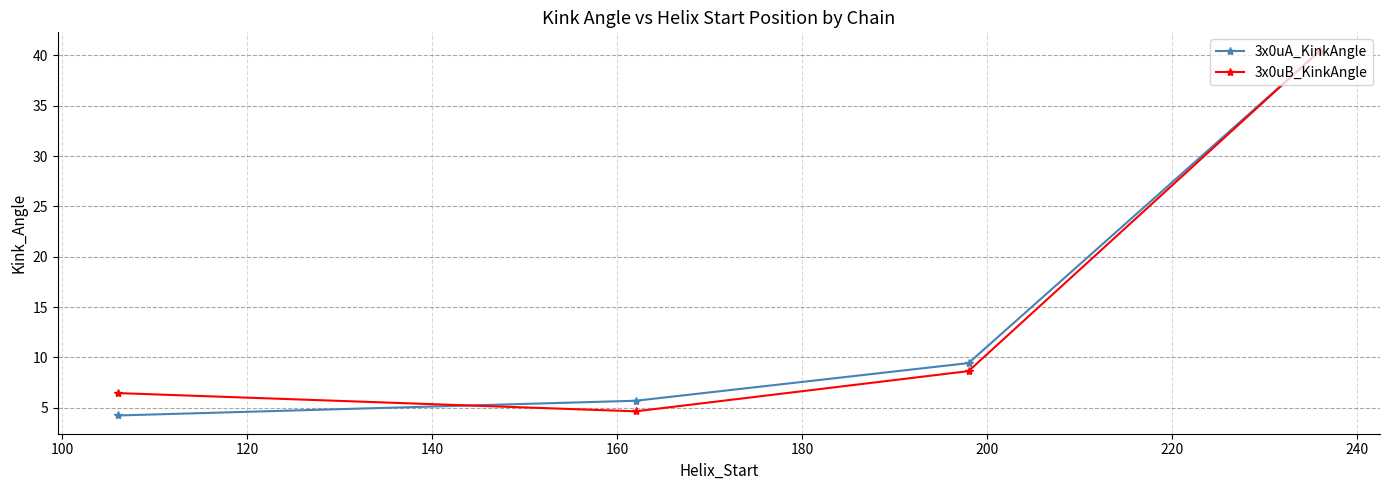

What is the minimum value shown in the chart?

4.2